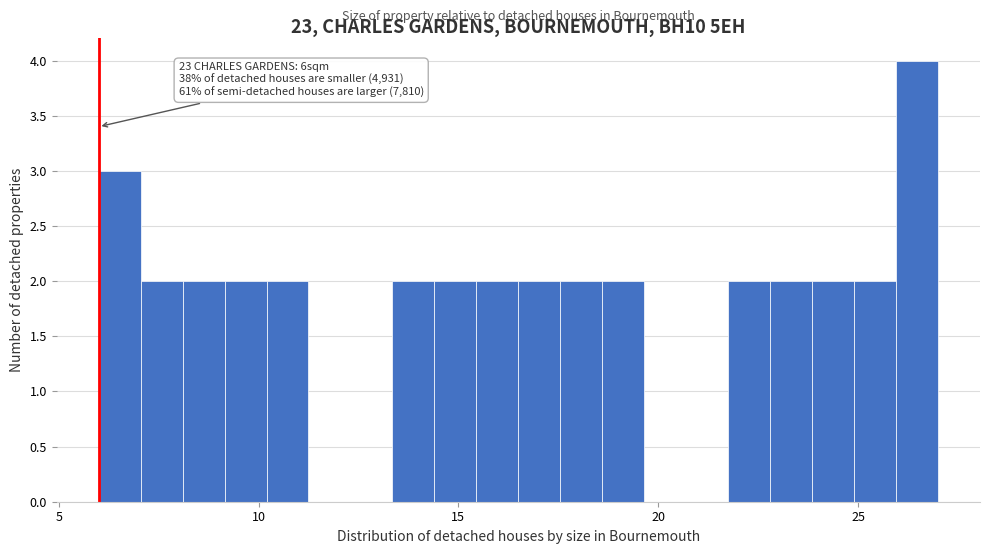

Around what value on the x-axis is the tallest bar? Give the approximate position of its centre, as read against the axis.

26.5